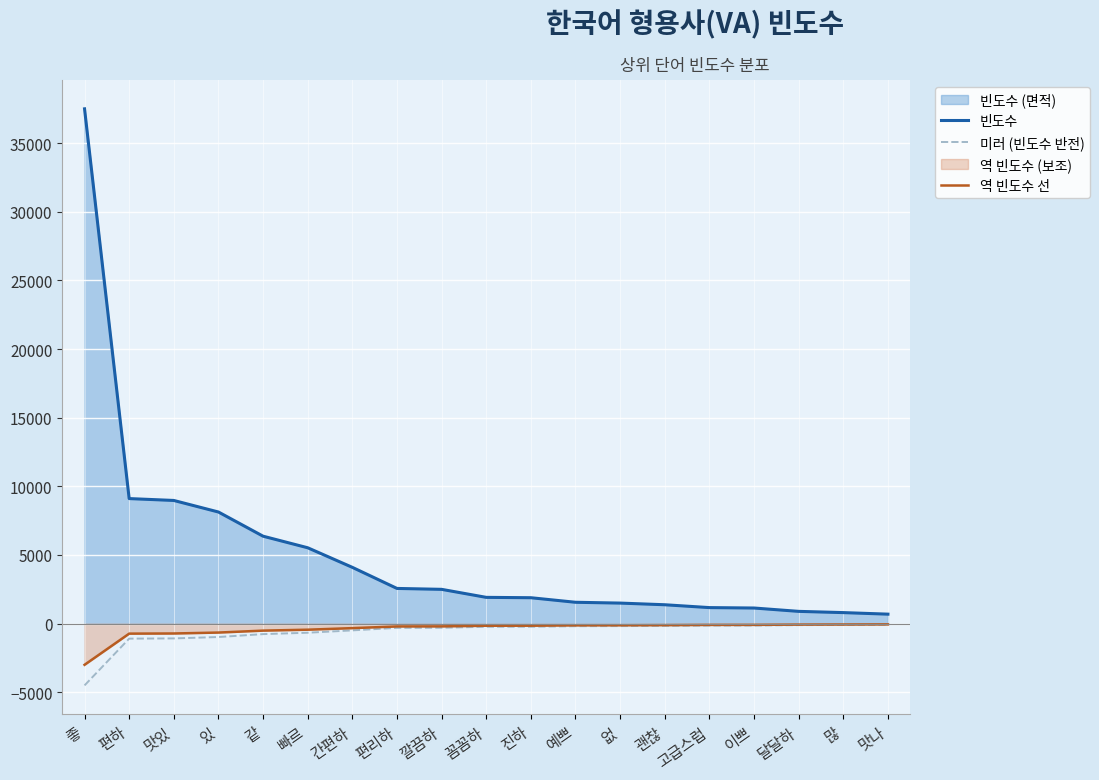

The 빈도수 series shows 2497.0 at 깔끔하. True or false?

True